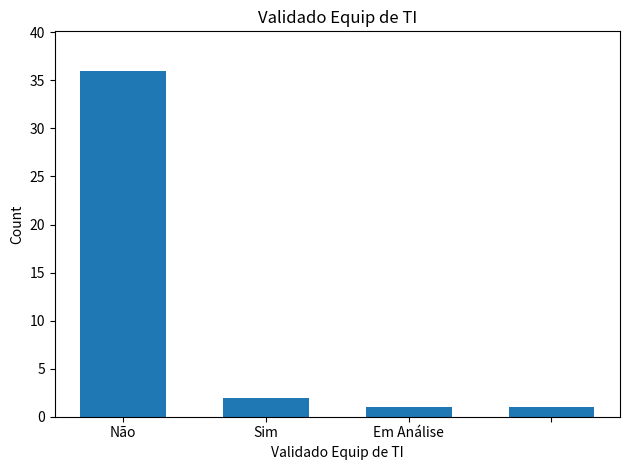

What is the sum of all values?

40